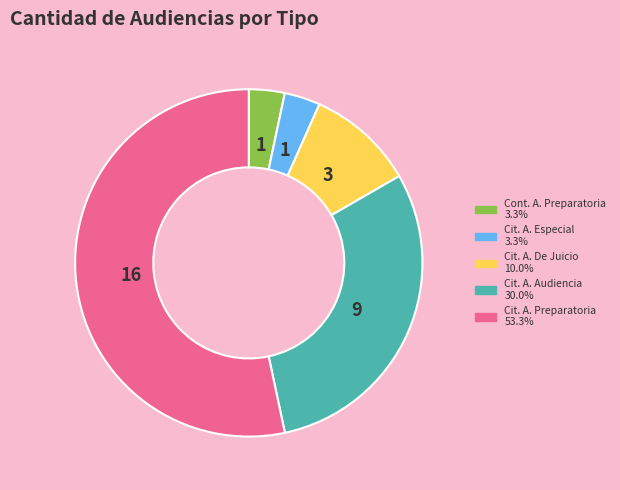

What is the majority slice?

Citación A Audiencia Preparatoria